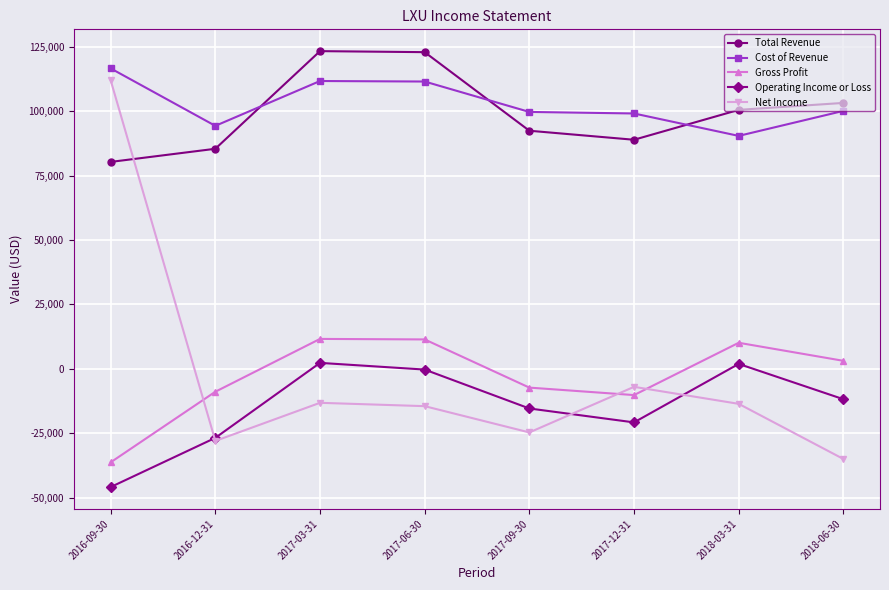

At how many categories does at least one series exceed 57433?

8